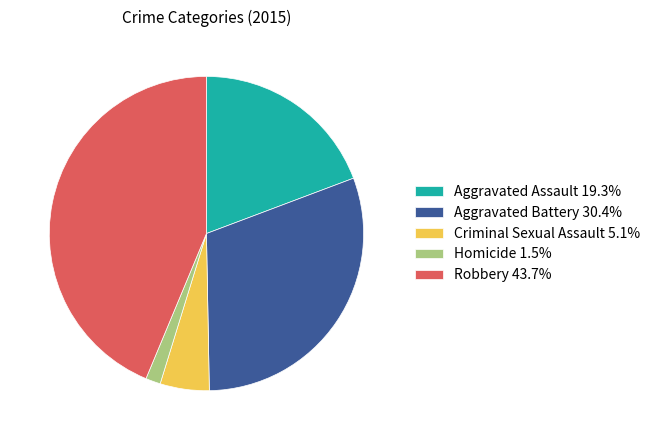

Is Robbery 43.7% the majority of the pie?

No